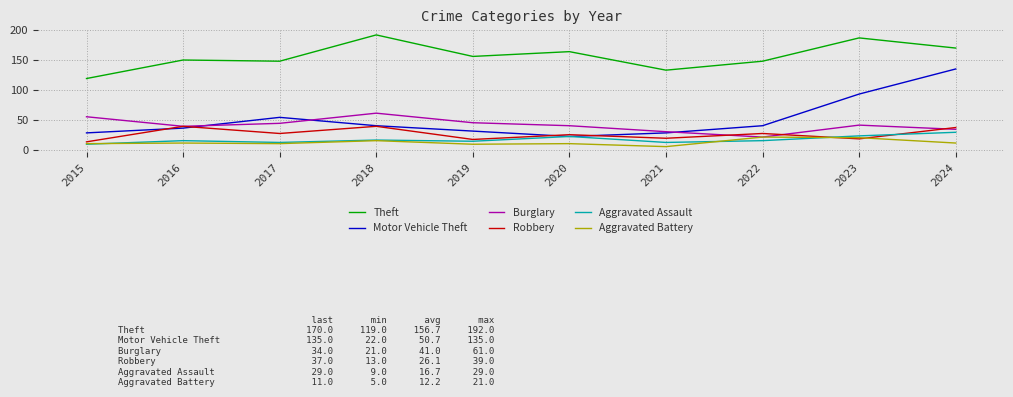

What is the total value across all series at 2019?

272